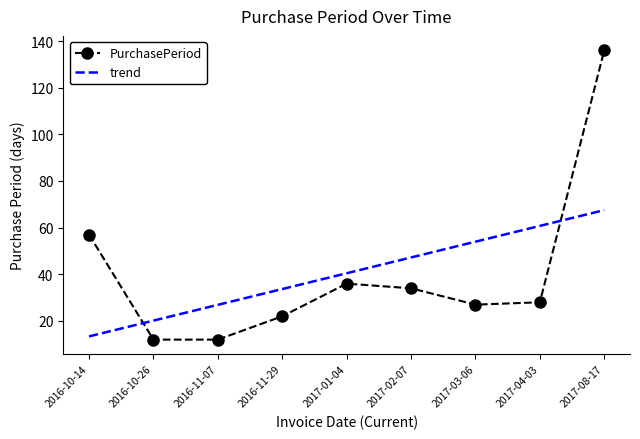

At which label is PurchasePeriod closest to 74?

2016-10-14